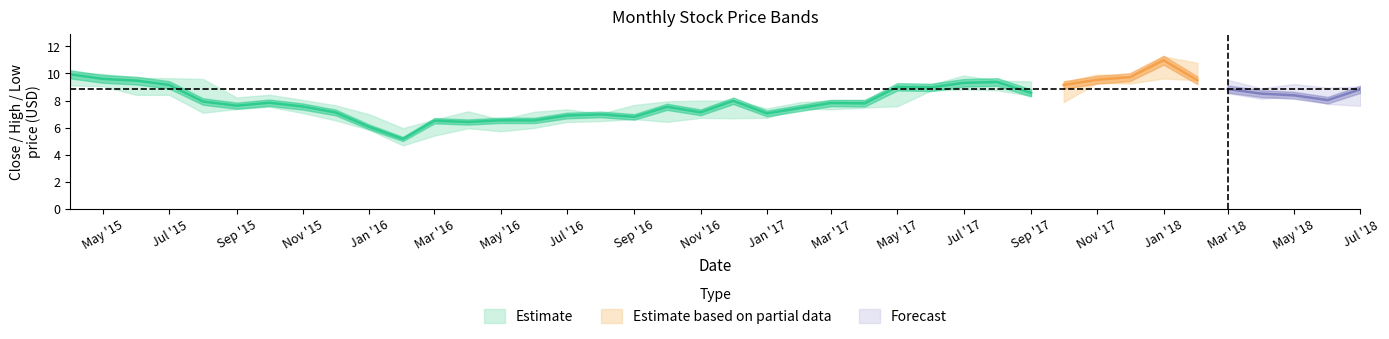

At how many categories does at least one series exceed 4?

40